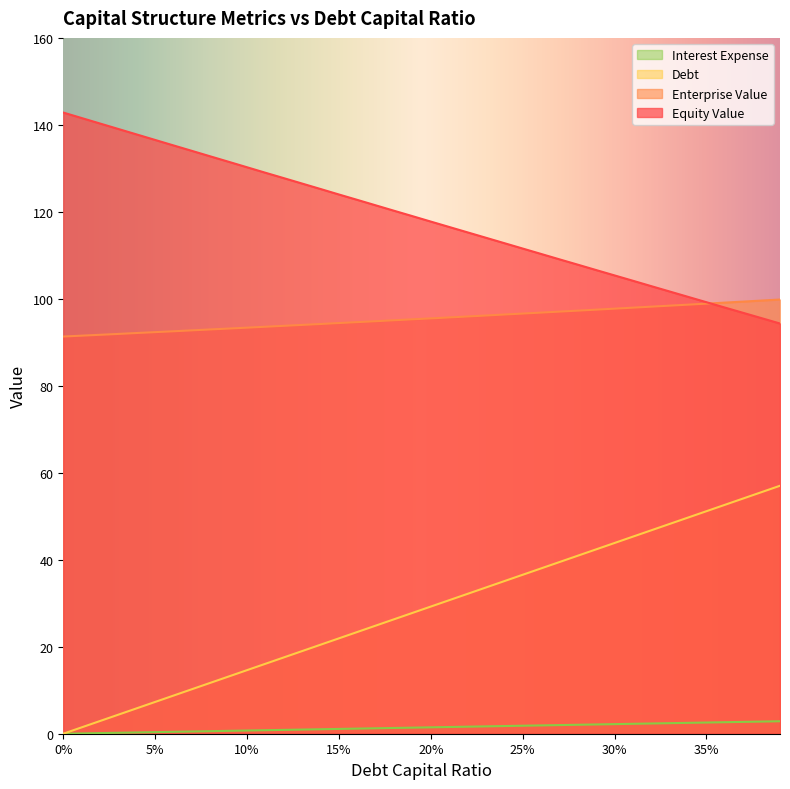

Rank the series at 0.36 from highest to lowest value.

enterprise_value, equity_value, debt_capital, debt